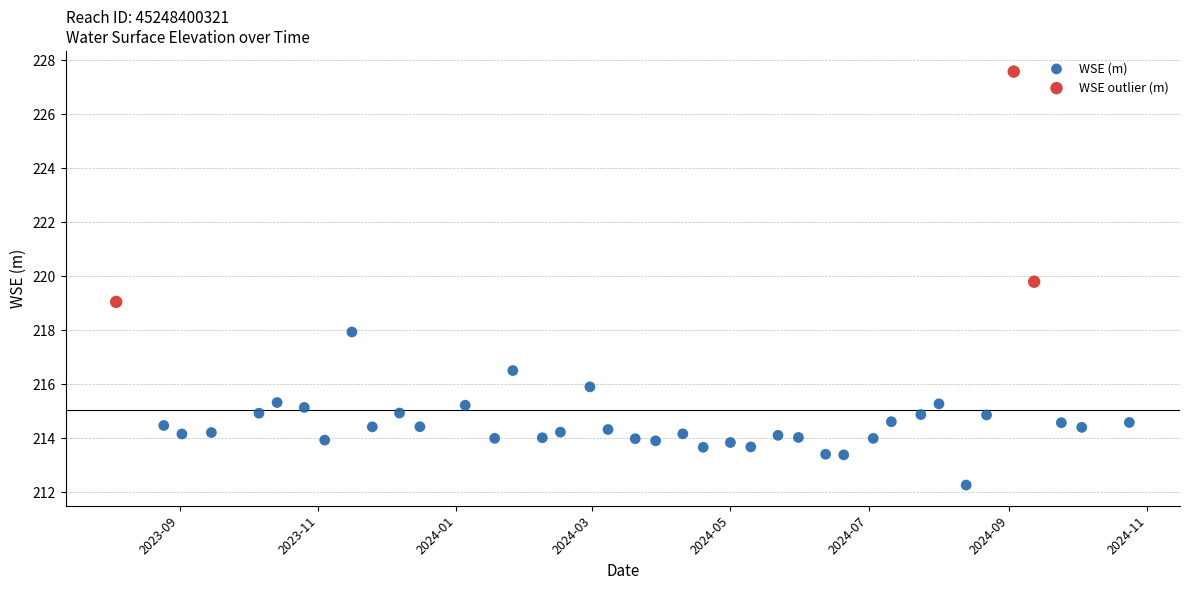

Which series has the widest spread of Y values?

WSE outlier (m)